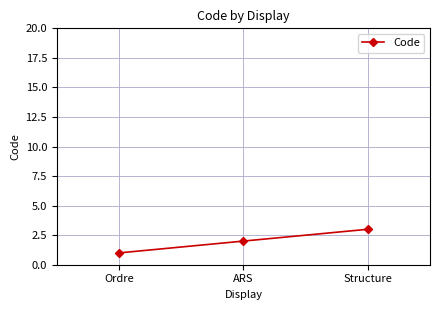

Rank the categories by value from highest to lowest.

Structure, ARS, Ordre